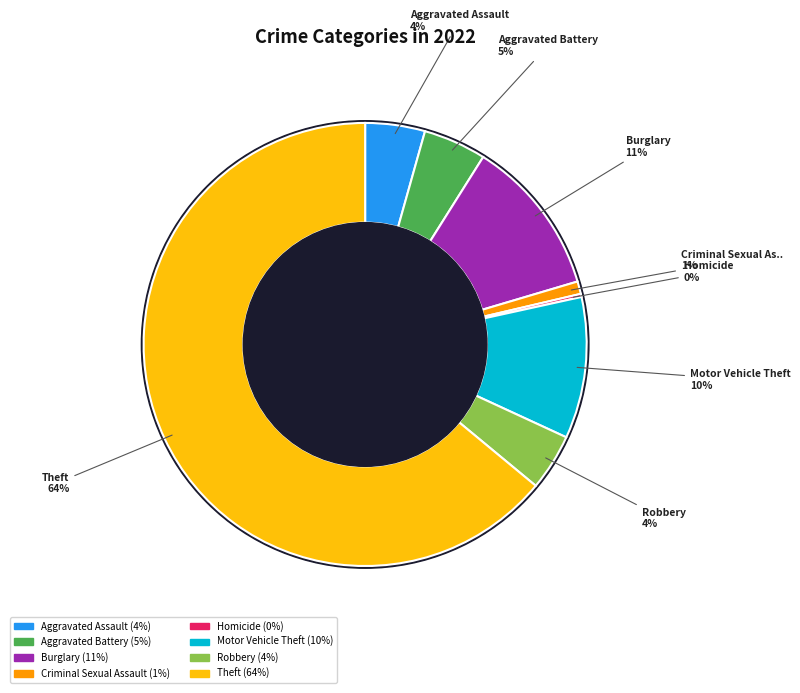

Between Robbery and Aggravated Battery, which is larger?

Aggravated Battery